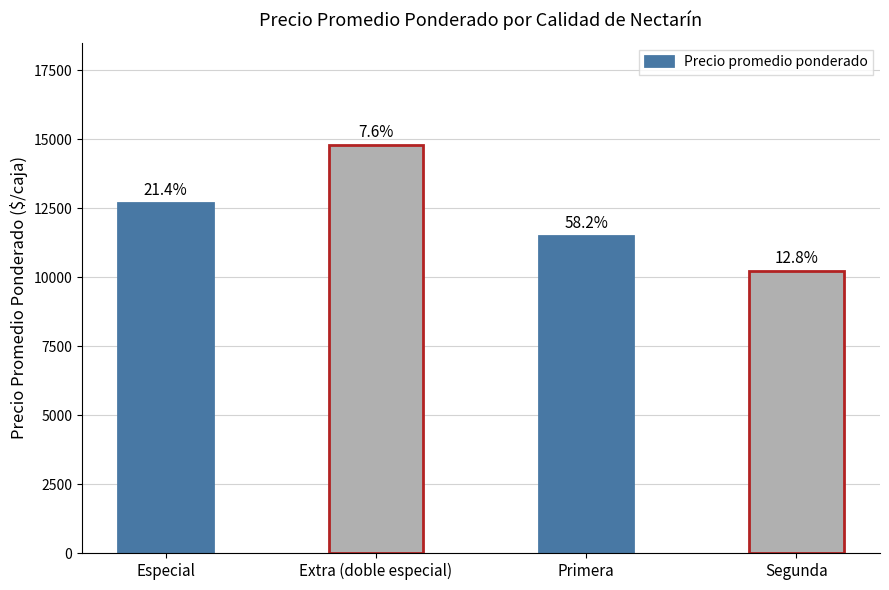

The chart shows a value of 6915 at Primera. True or false?

False